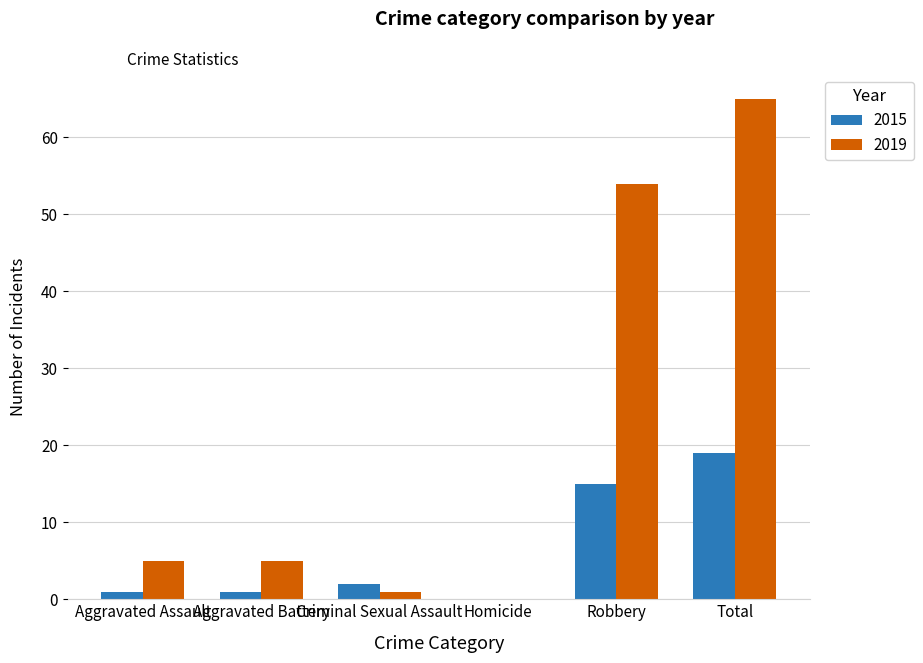

At which category is the sum across all series the highest?

Total